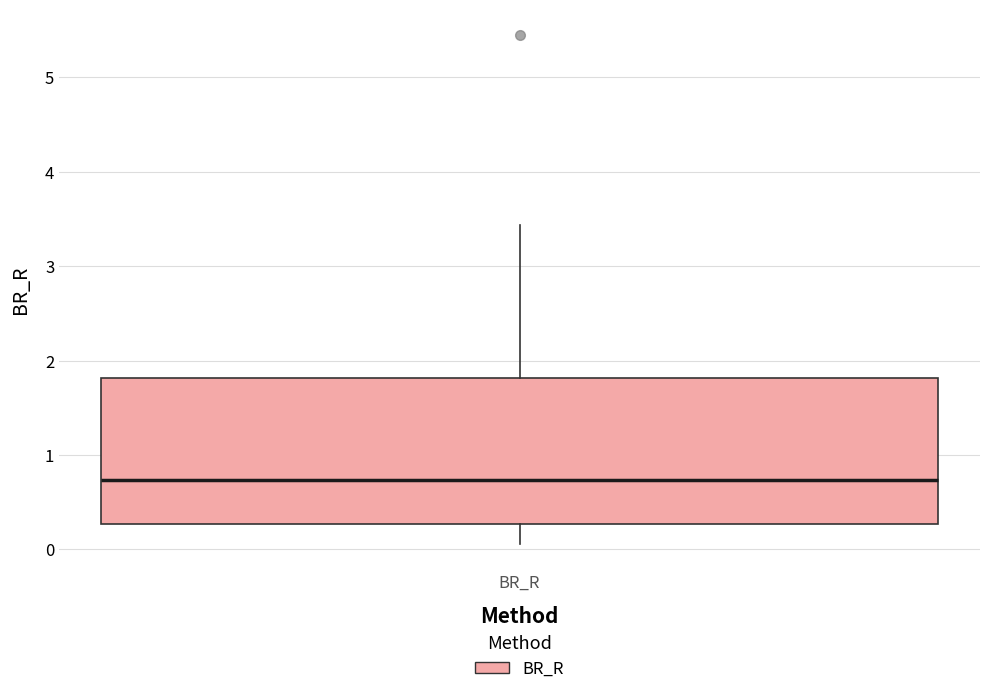

Read this box plot against the y-axis: the position of the median line, the range covered by the box, and the ends of both whiskers. The values are not printed on the chart, so give them approximately, as read against the axis.

median 0.7, box 0.3 to 1.8, whiskers 0.1 to 3.4